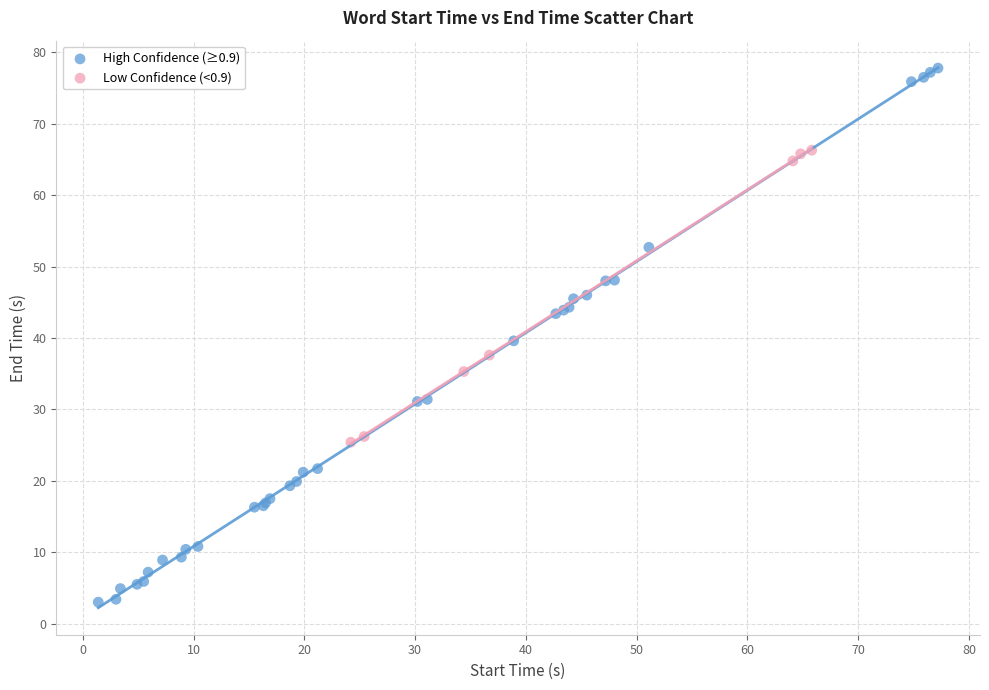

What are all the series names shown in the legend?

High Confidence (≥0.9), Low Confidence (<0.9)